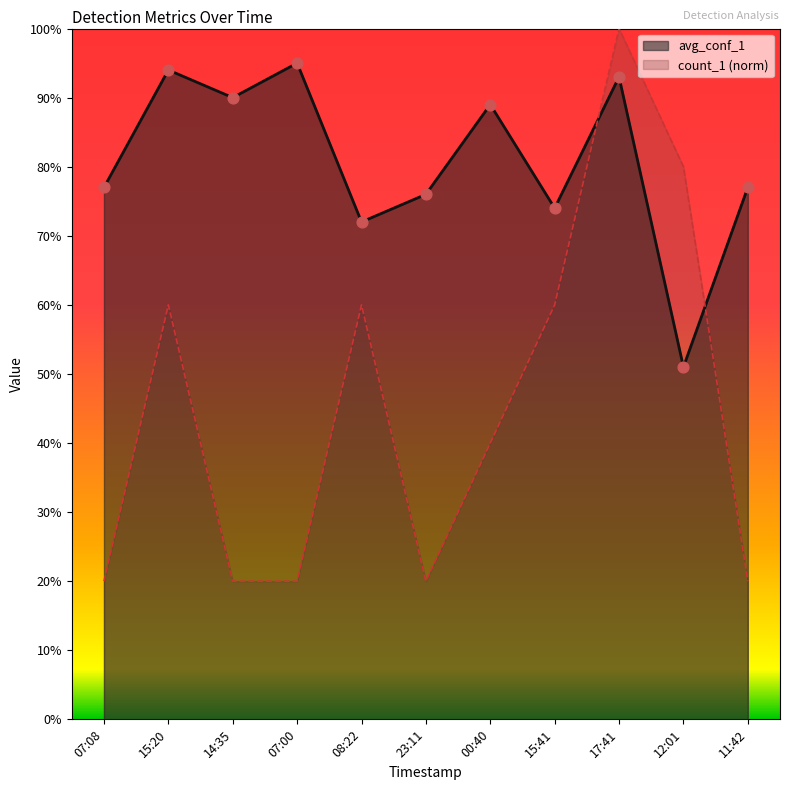

Which series has the widest spread of Y values?

count_1